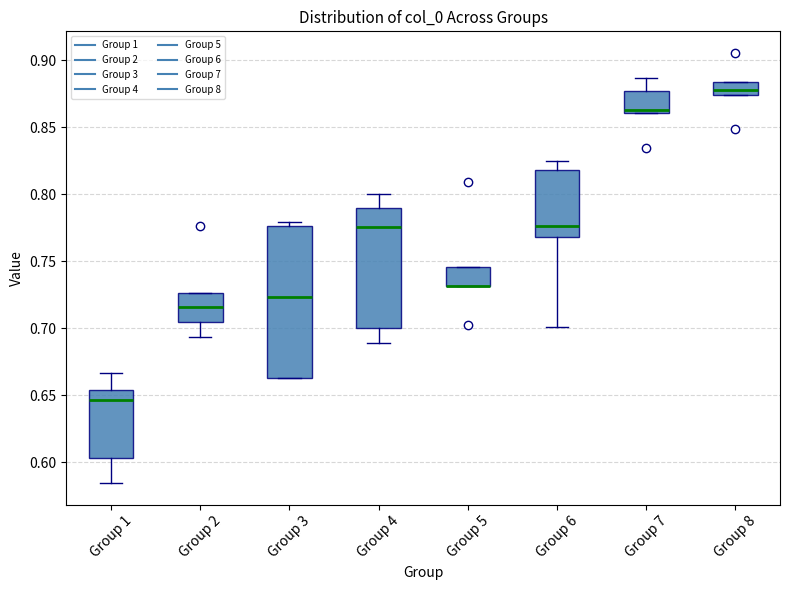

Where is the lower edge of the box for Group 6 on the y-axis? The values are not printed on the chart, so give them approximately, as read against the axis.

0.770